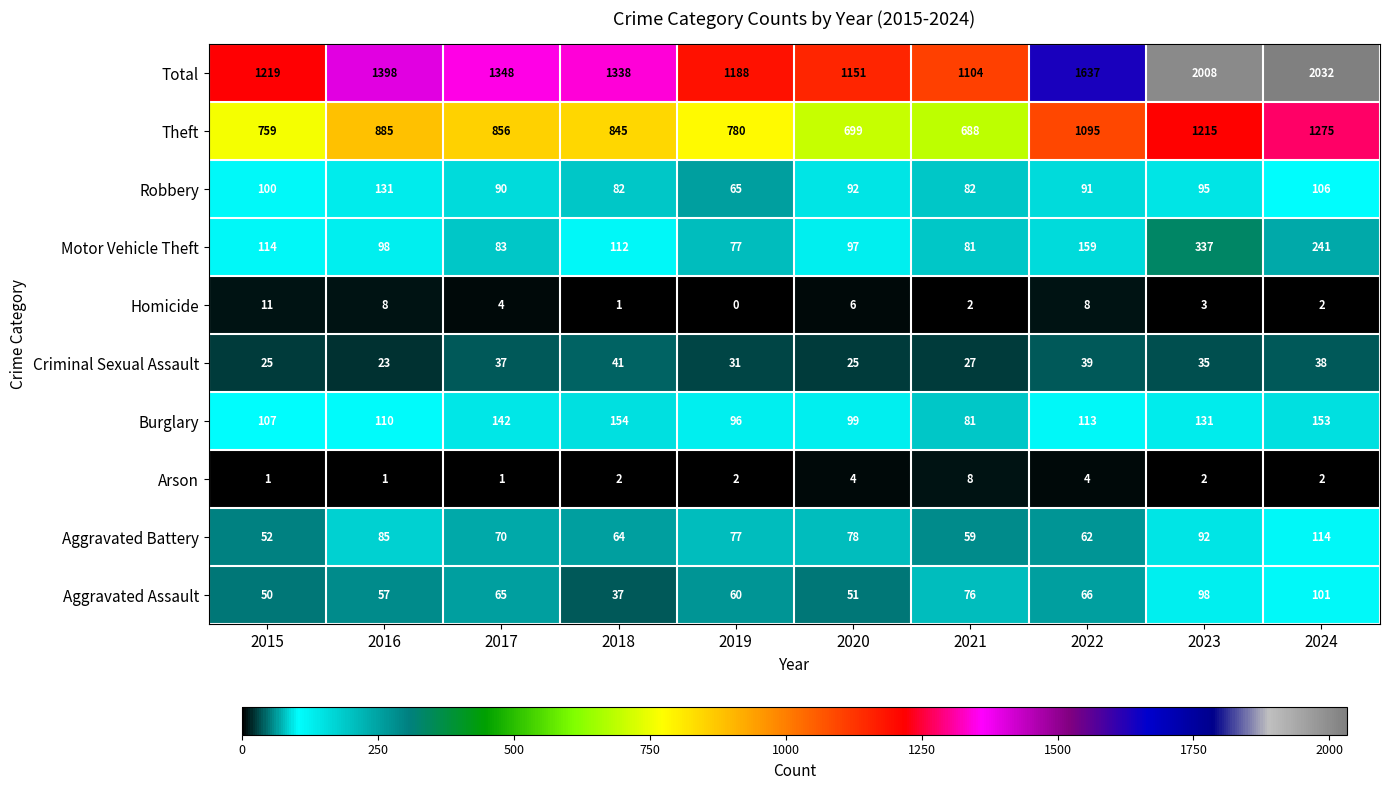

How many categories are shown in the chart?

10